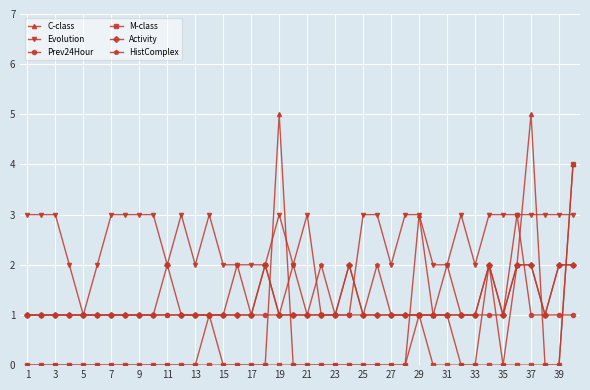

In Prev24Hour, how many points are higher than both neighbors (excluding endpoints)?

1